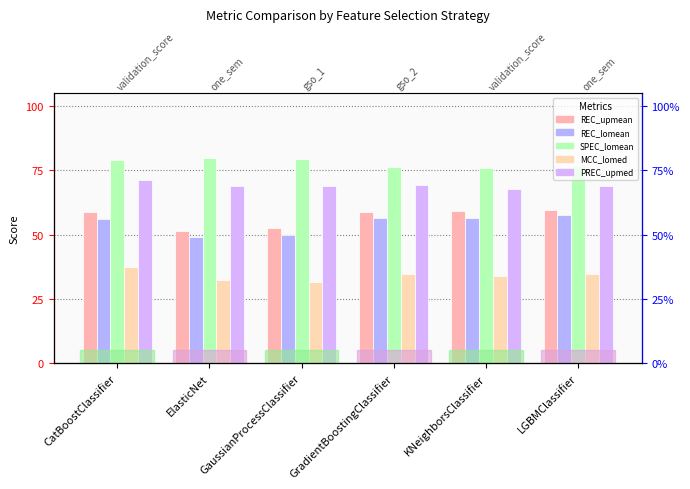

Reading left to right, transcribe all the data shown in this chart.

REC_upmean: CatBoostClassifier=0.6	ElasticNet=0.5	GaussianProcessClassifier=0.5	GradientBoostingClassifier=0.6	KNeighborsClassifier=0.6	LGBMClassifier=0.6
REC_lomean: CatBoostClassifier=0.6	ElasticNet=0.5	GaussianProcessClassifier=0.5	GradientBoostingClassifier=0.6	KNeighborsClassifier=0.6	LGBMClassifier=0.6
SPEC_lomean: CatBoostClassifier=0.8	ElasticNet=0.8	GaussianProcessClassifier=0.8	GradientBoostingClassifier=0.8	KNeighborsClassifier=0.8	LGBMClassifier=0.8
MCC_lomed: CatBoostClassifier=0.4	ElasticNet=0.3	GaussianProcessClassifier=0.3	GradientBoostingClassifier=0.3	KNeighborsClassifier=0.3	LGBMClassifier=0.3
PREC_upmed: CatBoostClassifier=0.7	ElasticNet=0.7	GaussianProcessClassifier=0.7	GradientBoostingClassifier=0.7	KNeighborsClassifier=0.7	LGBMClassifier=0.7